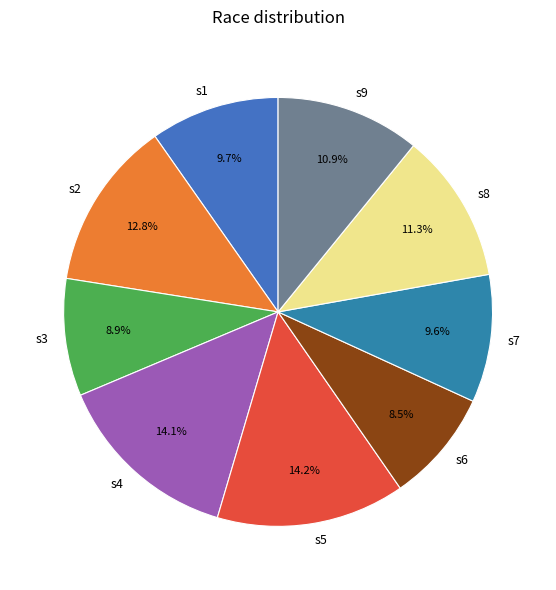

To the nearest percent, what is the average slice percentage?

11%